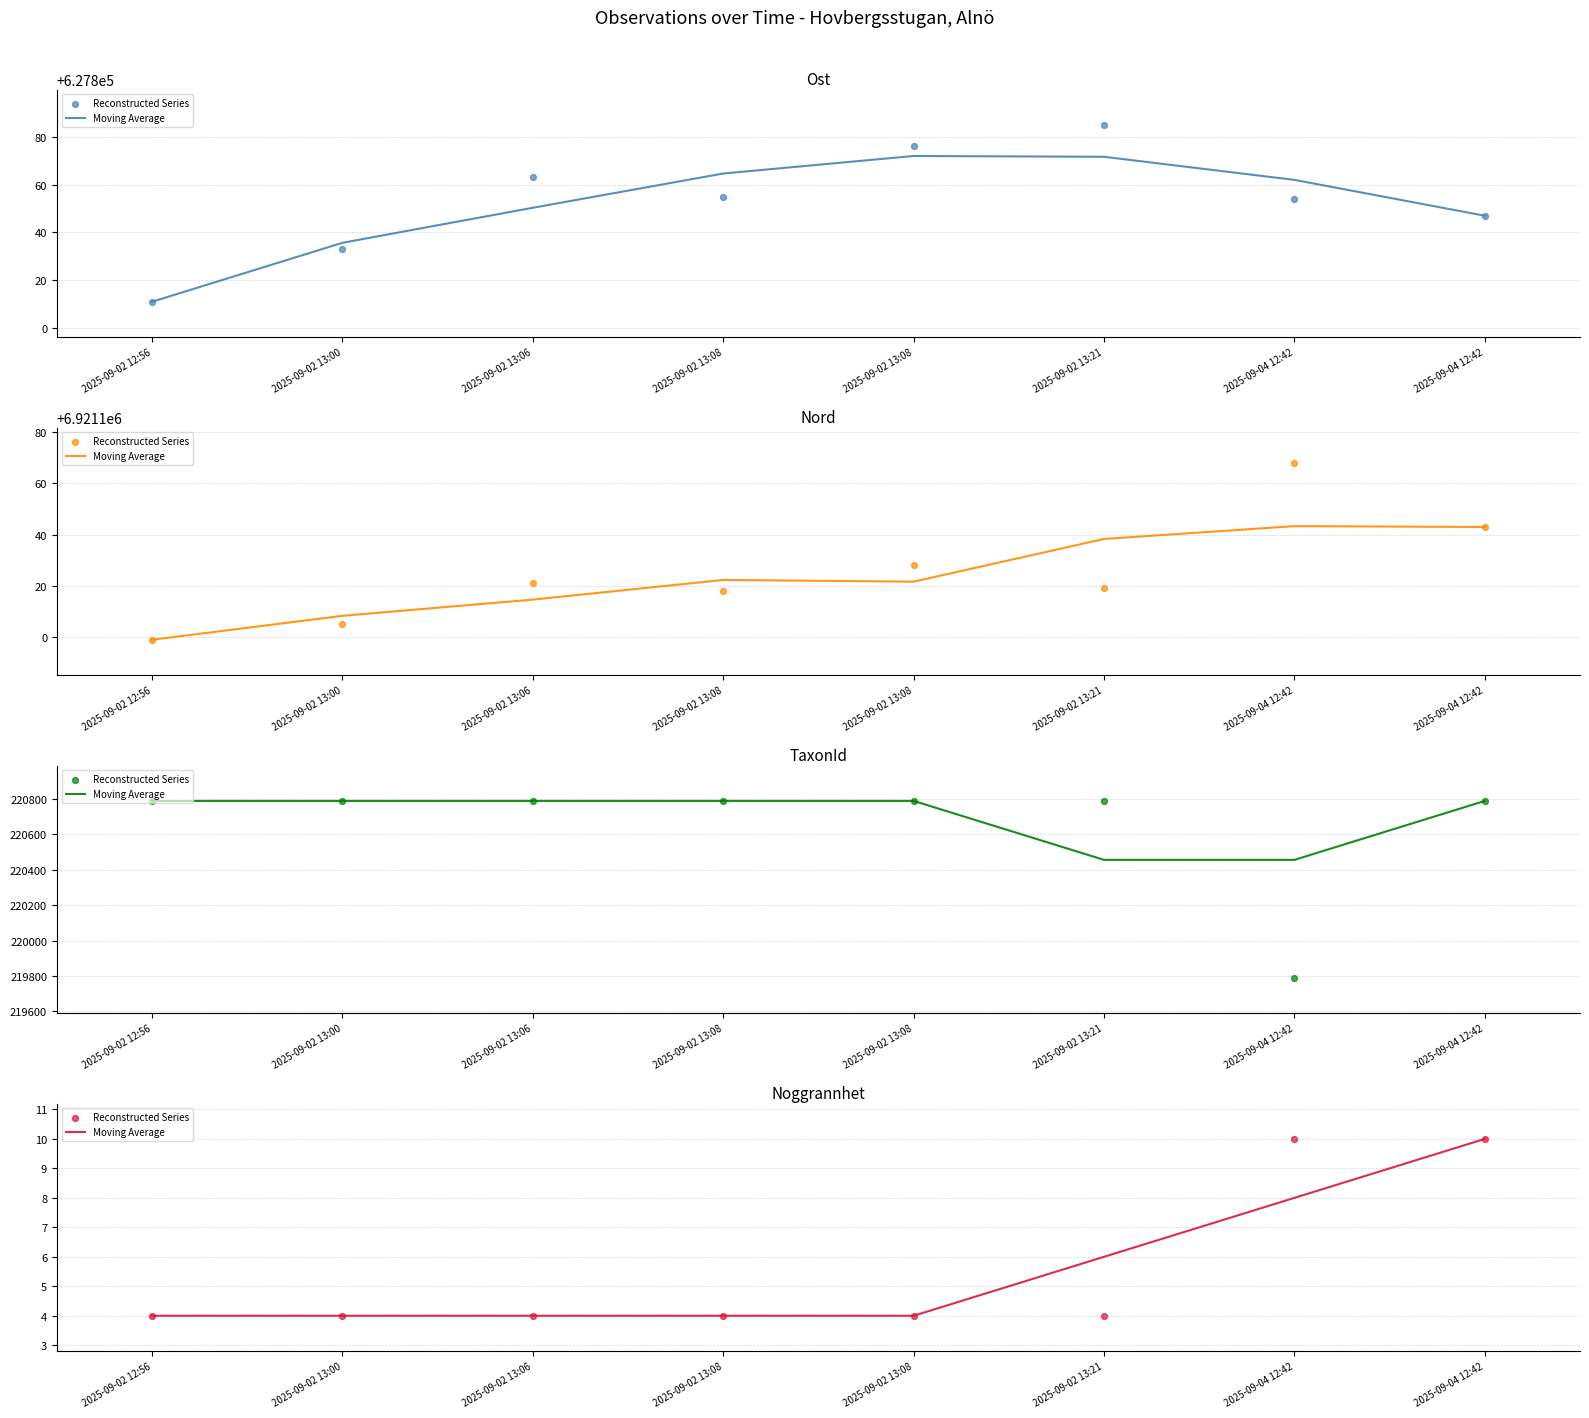

Is the value of Moving Average at 2025-09-02 13:08 greater than the value of Reconstructed Series at 2025-09-02 13:08?

No